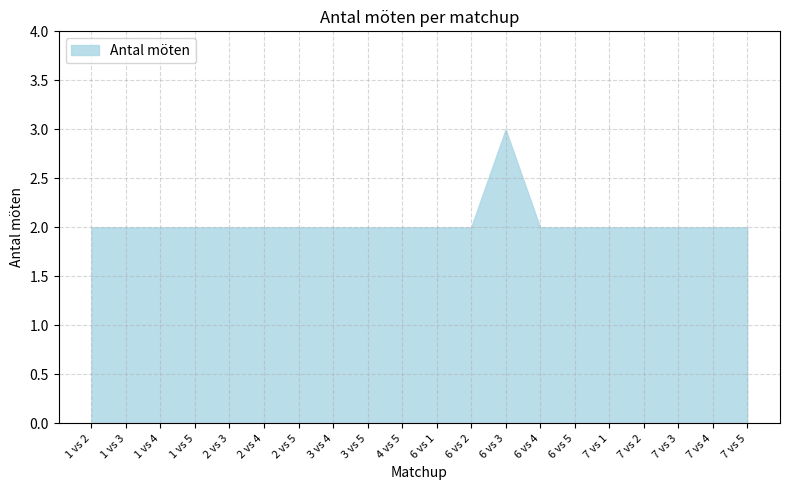

What value does the data have at 6 vs 2?

2